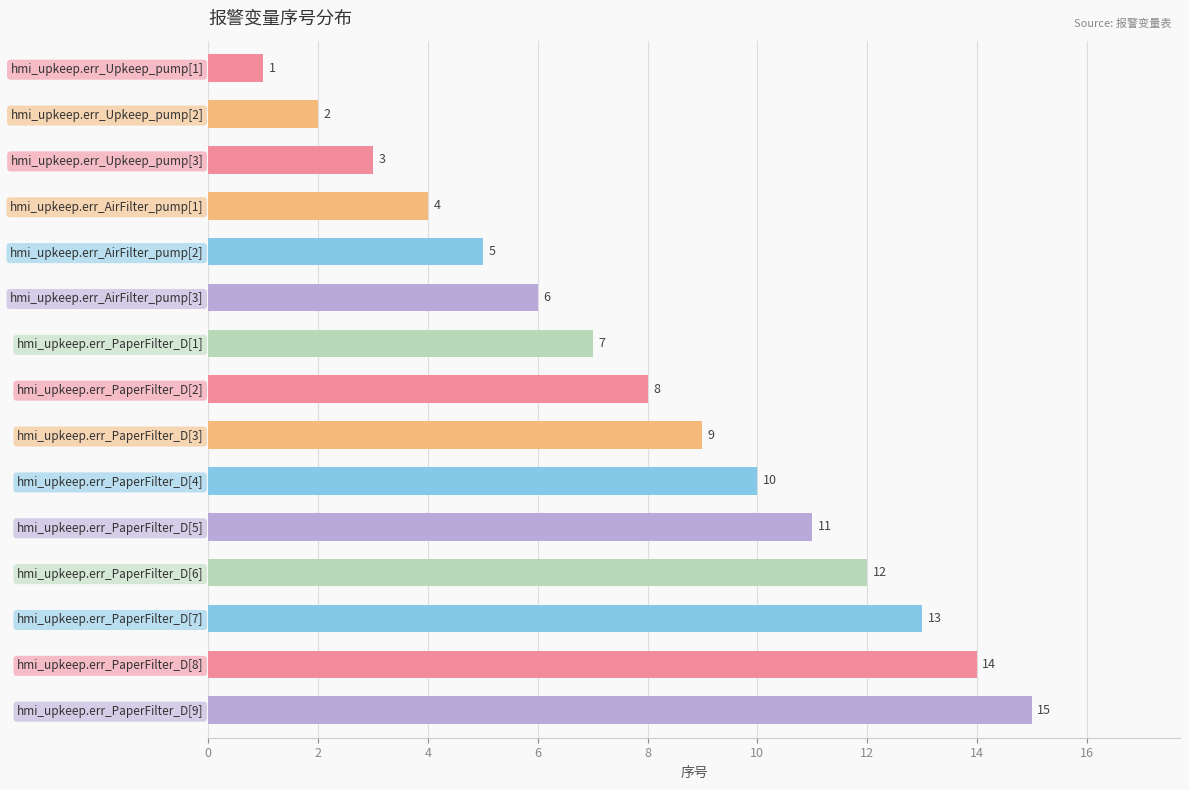

What is the change in value from hmi_upkeep.err_Upkeep_pump[1] to hmi_upkeep.err_Upkeep_pump[3]?

+2